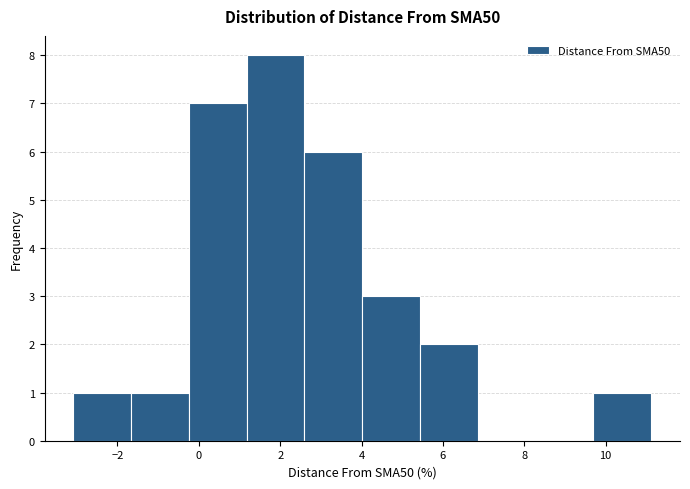

How tall is the bar that spans -0.2 to 1.2 on the x-axis? Neither the bar edges nor the heights are printed on the chart, so give them approximately, as read against the axes.

7